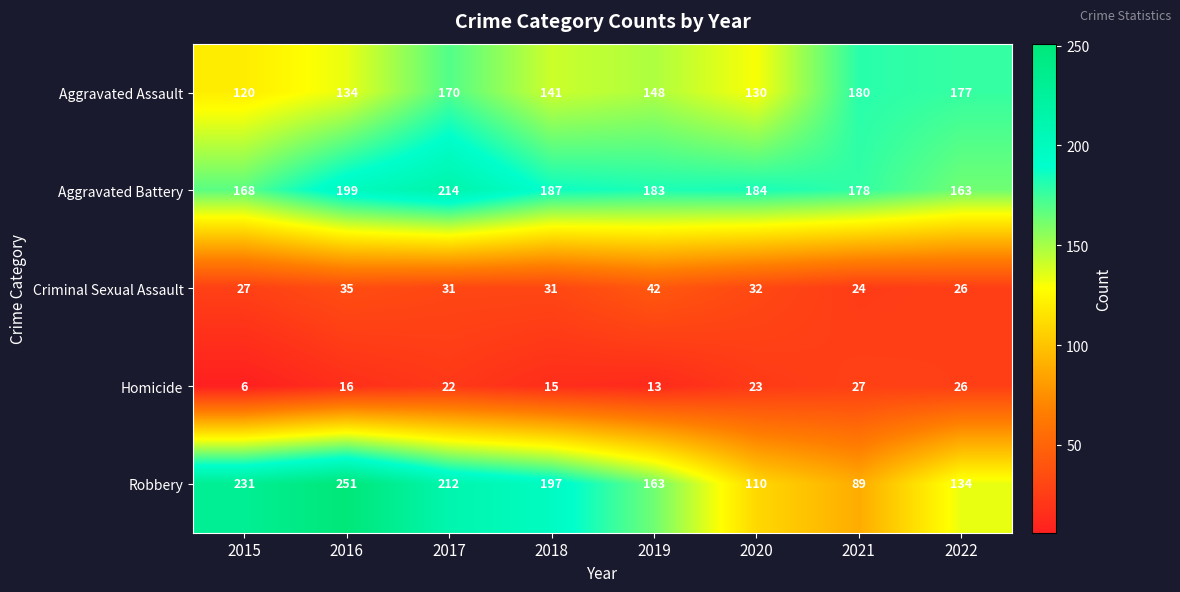

At which label does Aggravated Assault first exceed 148?

2017